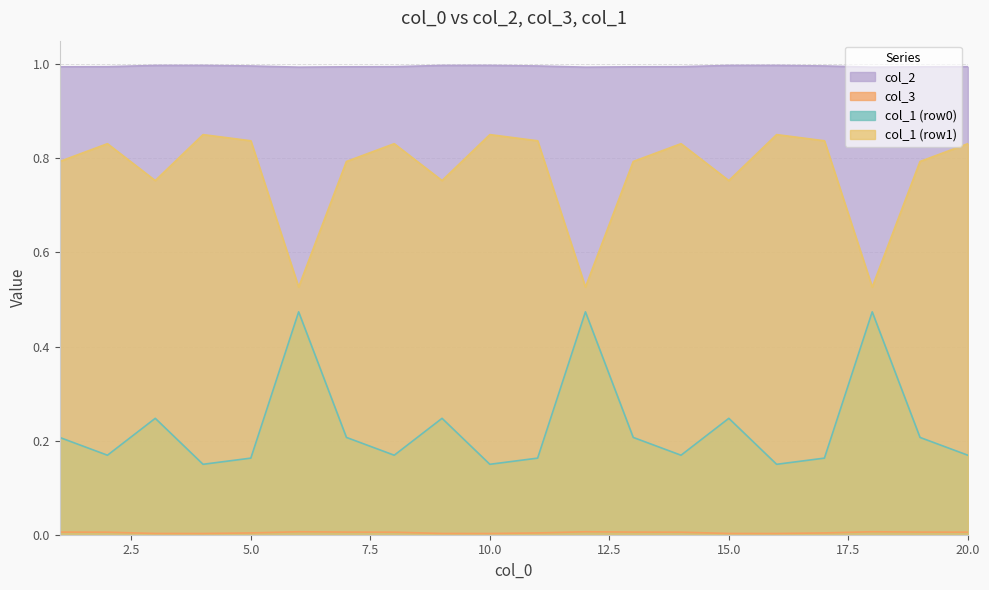

True or false: col_1_row1 and col_3 intersect in this chart.

False